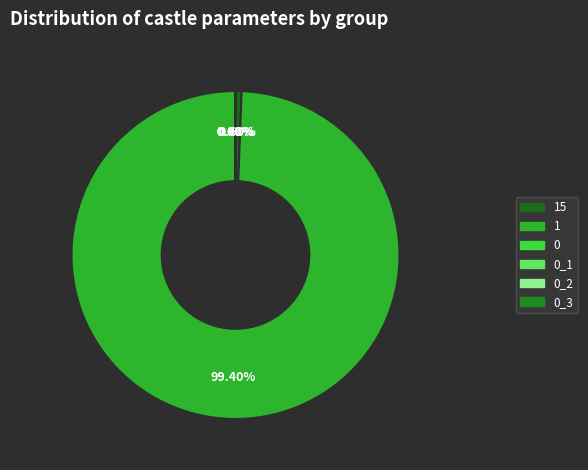

What is the change in value from 1 to 0_1?

-999998